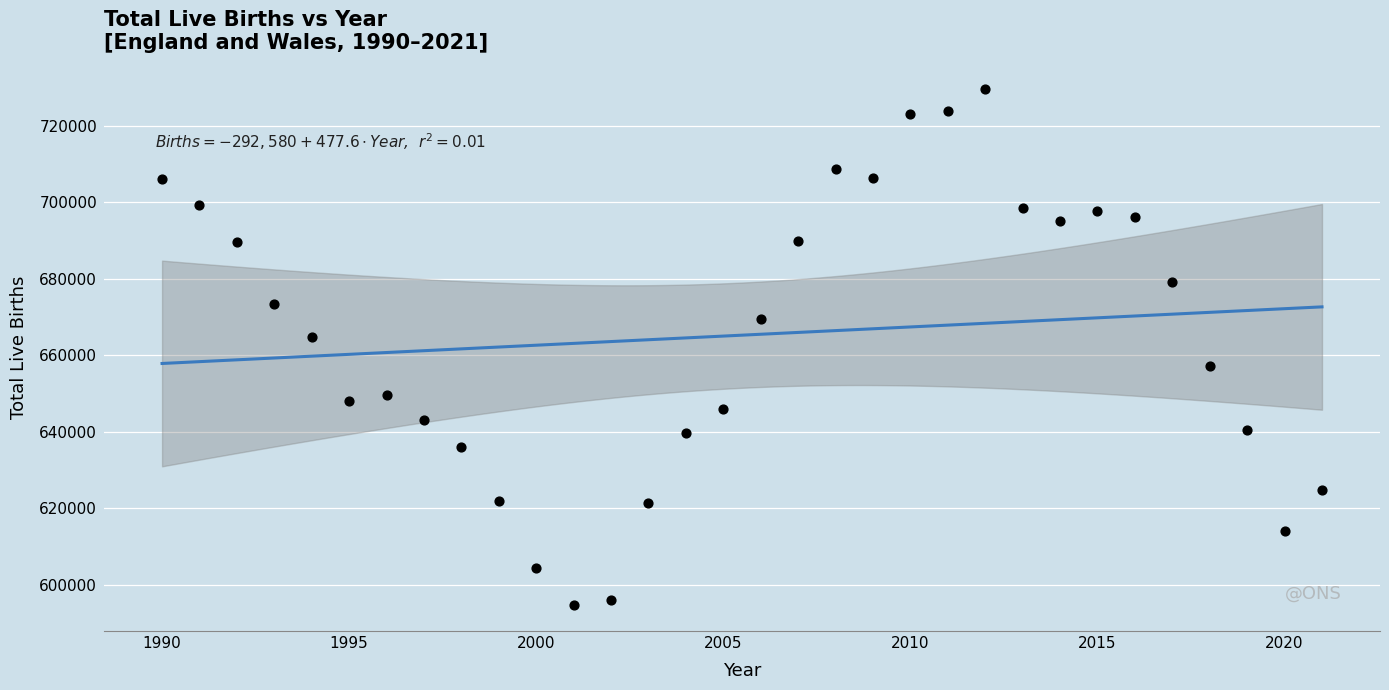

What is the range of X values (max minus min)?

31